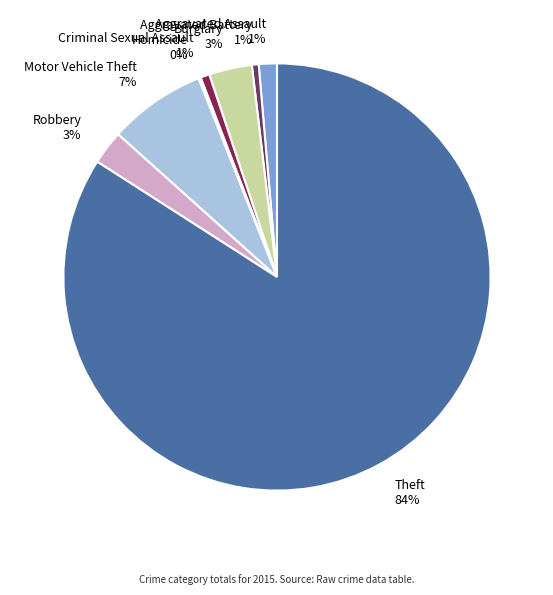

Between Aggravated Battery and Theft, which is larger?

Theft